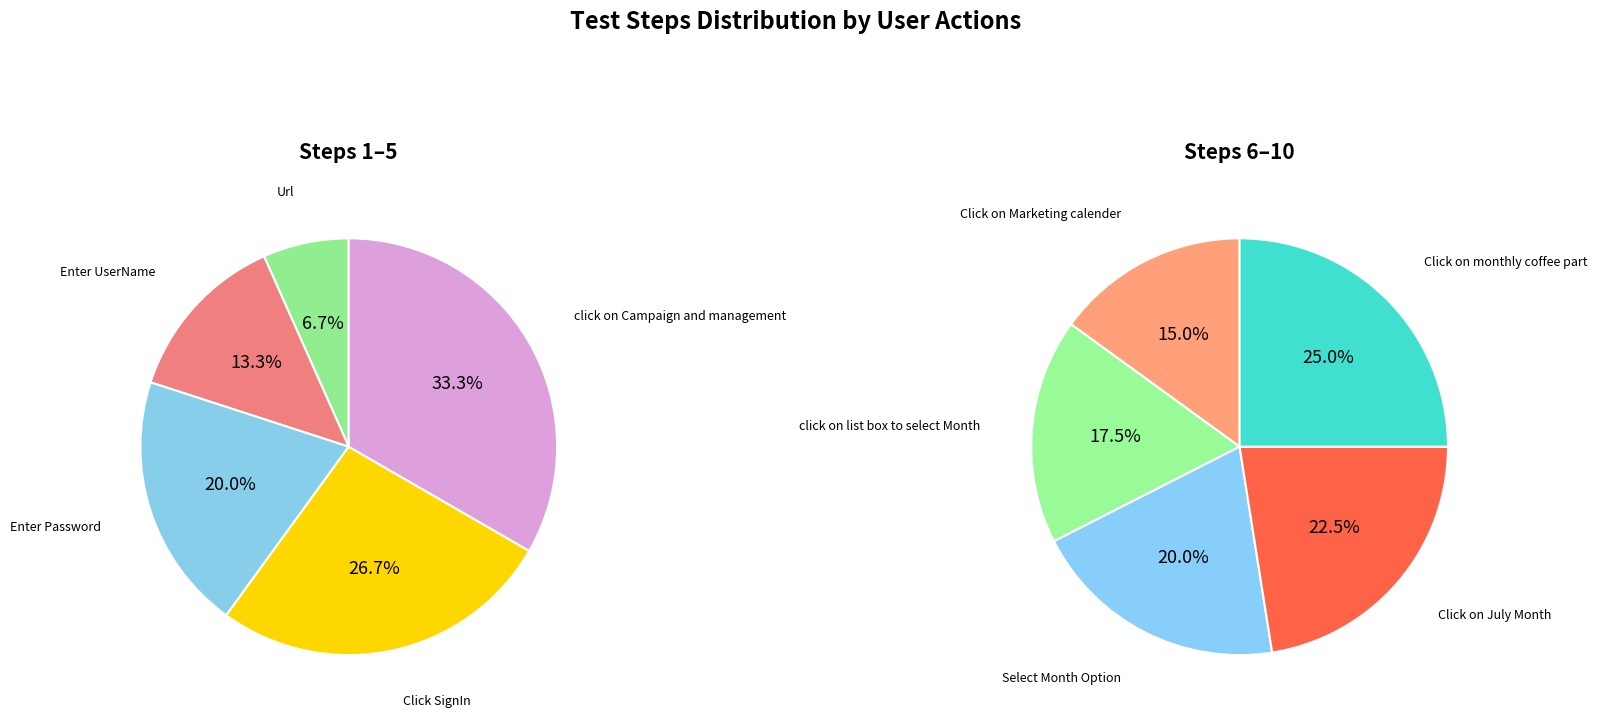

Count the number of slices in the pie.

10